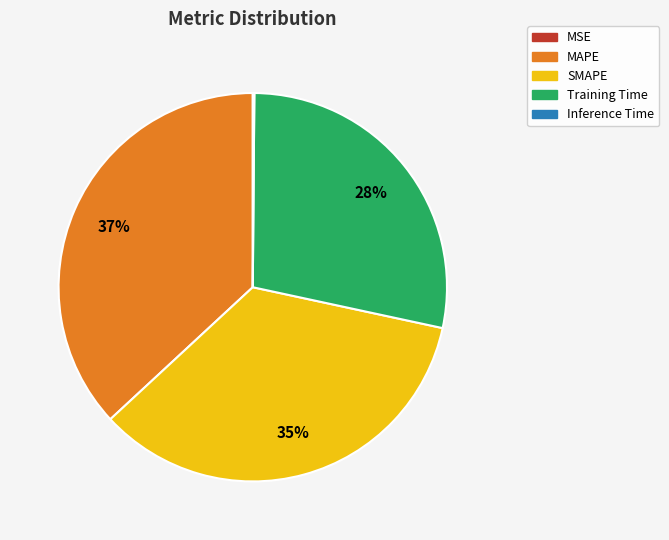

Which slice is the largest?

MAPE